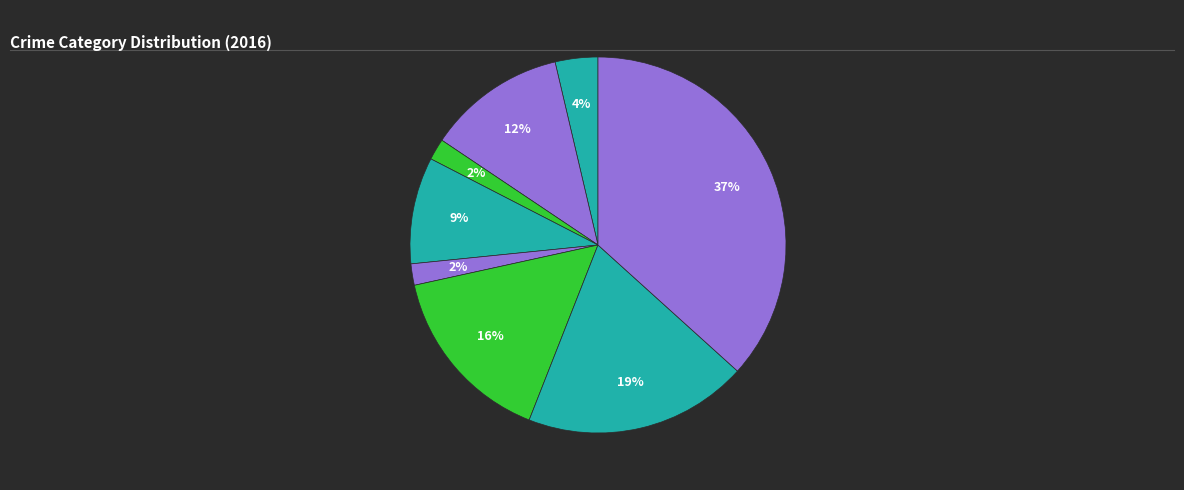

Count the number of slices in the pie.

8